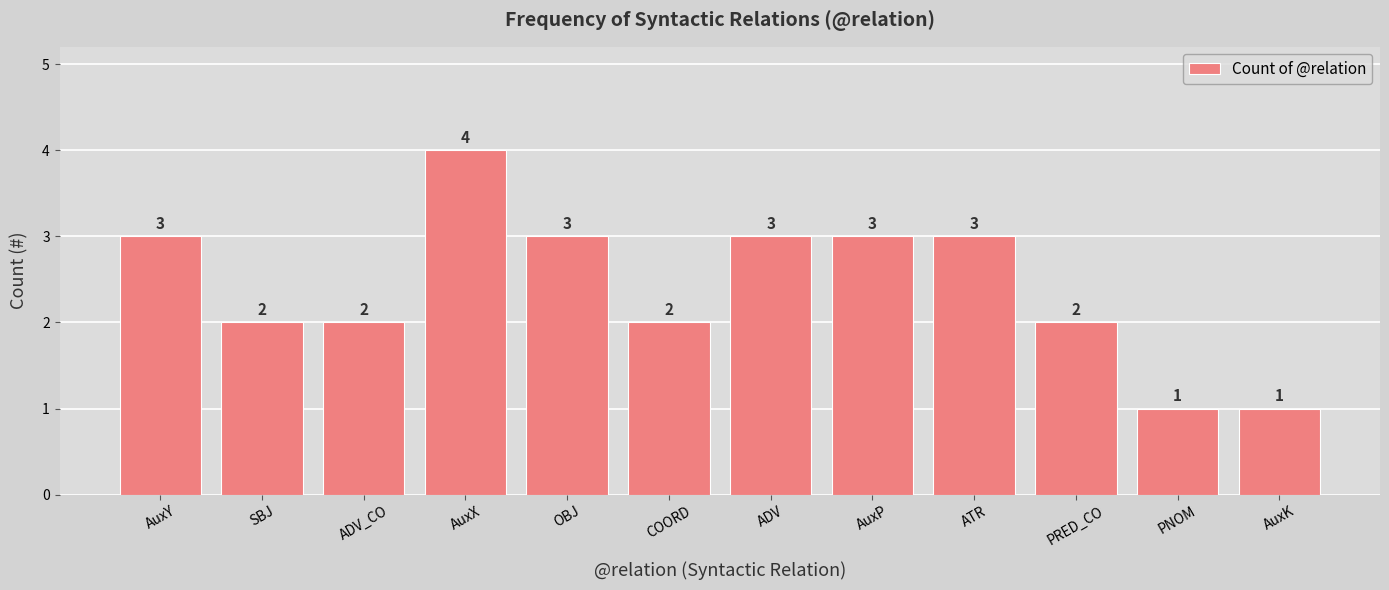

How many values are below 3?

6